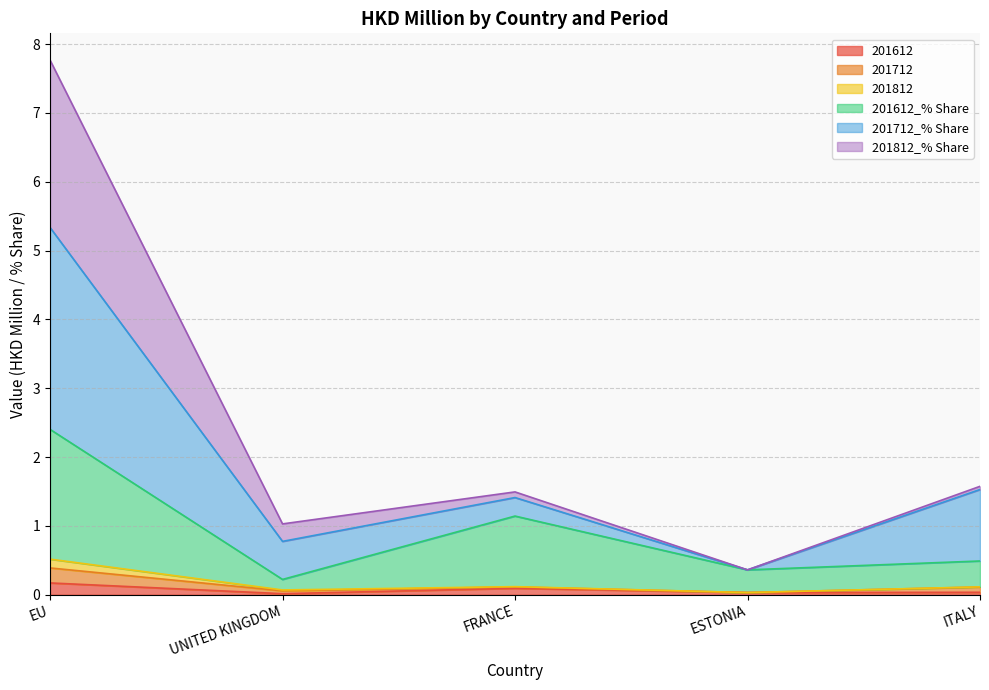

How many interior local peaks does the 201812 series have?

1